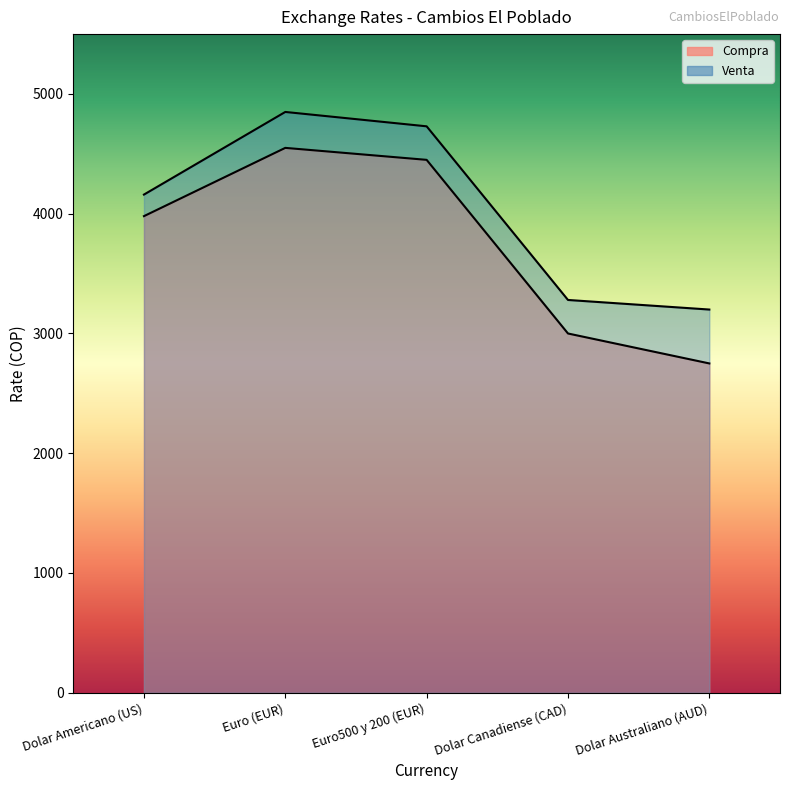

Which category has the highest value in the Compra series?

Euro (EUR)